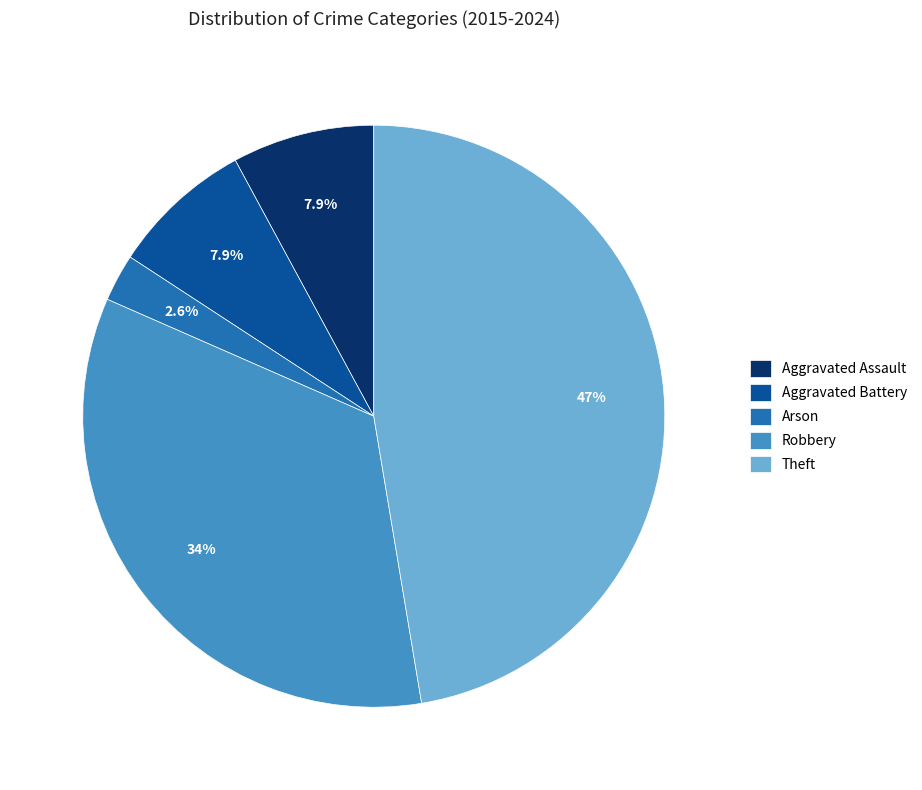

Does Aggravated Battery account for over 50% of the chart?

No